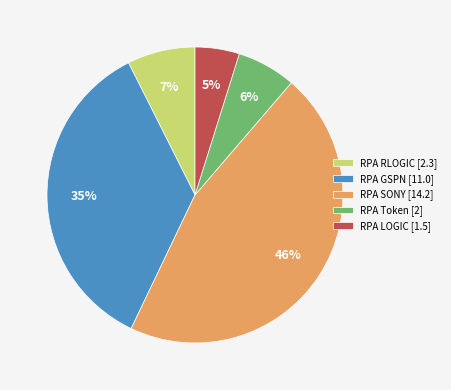

Count the number of slices in the pie.

5